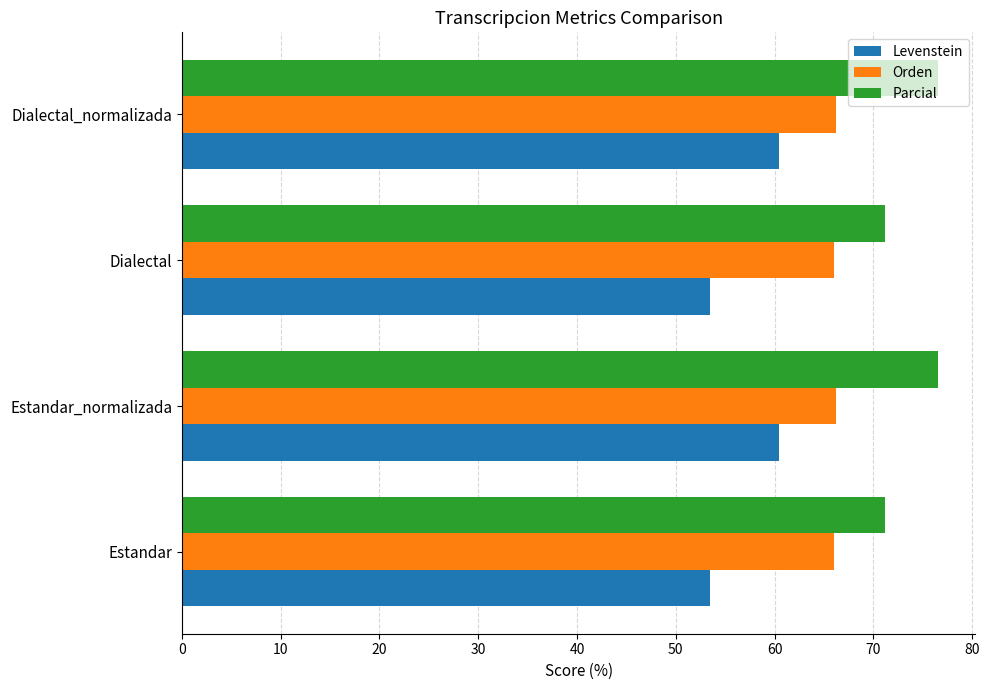

The Parcial series shows 36.4 at Dialectal. True or false?

False